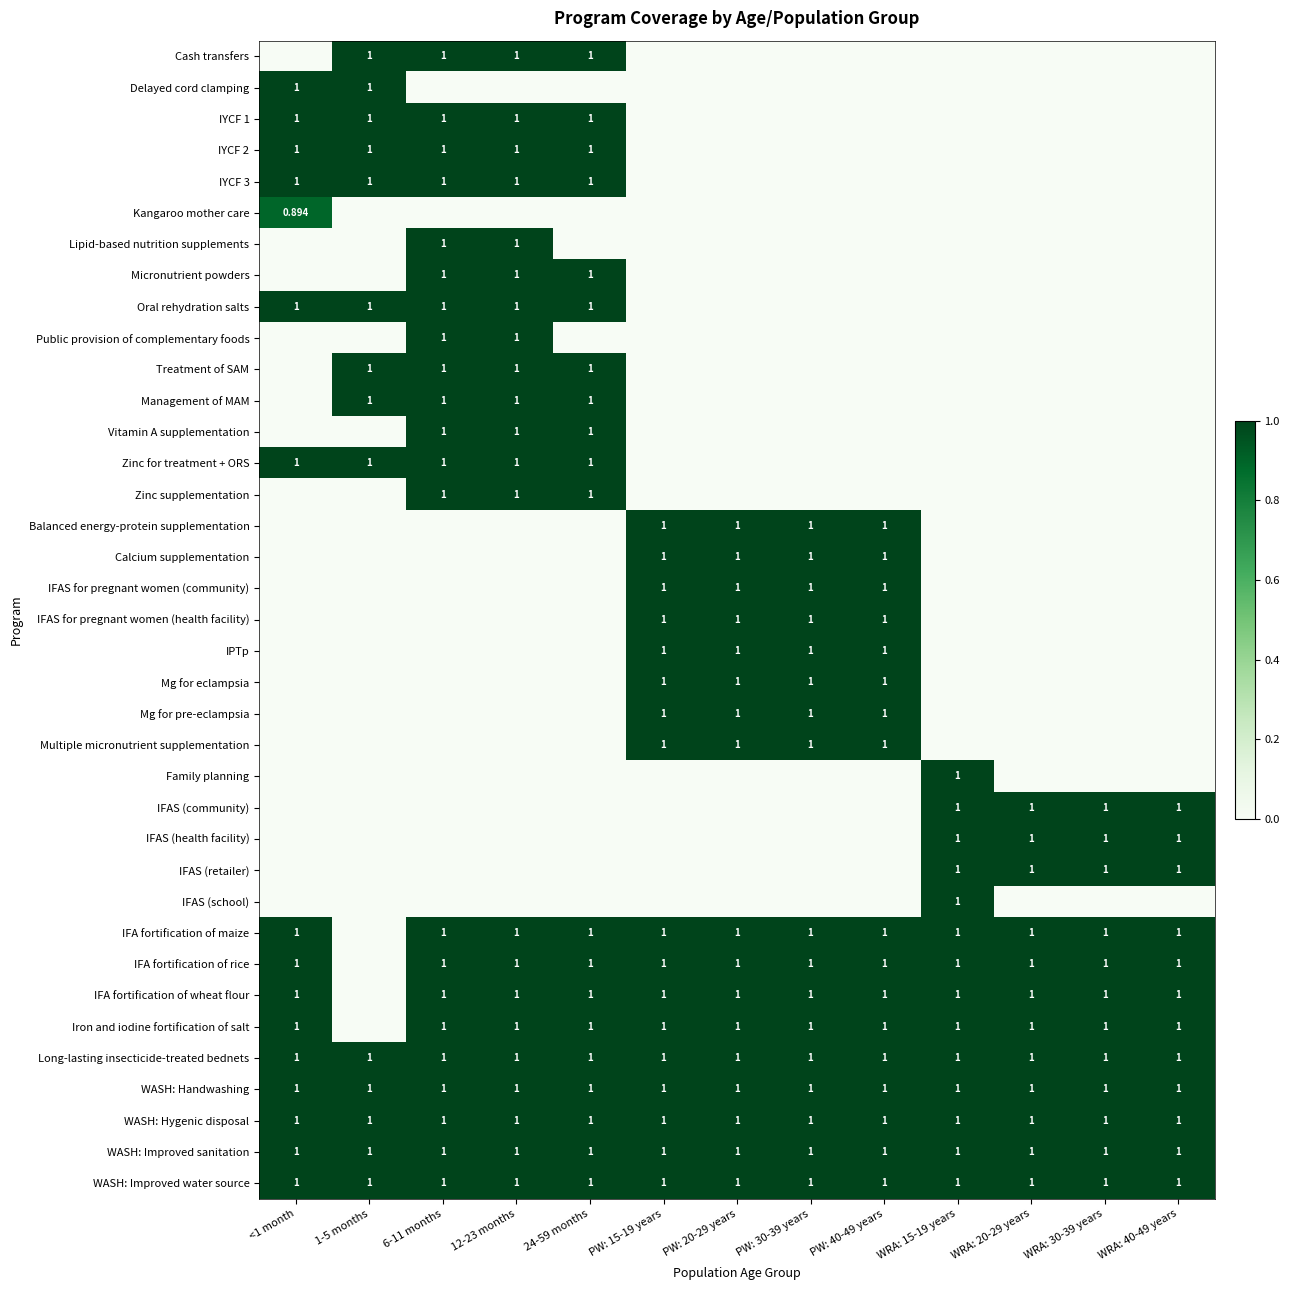

Is it true that Family planning equals 0.0 at 1-5 months?

True